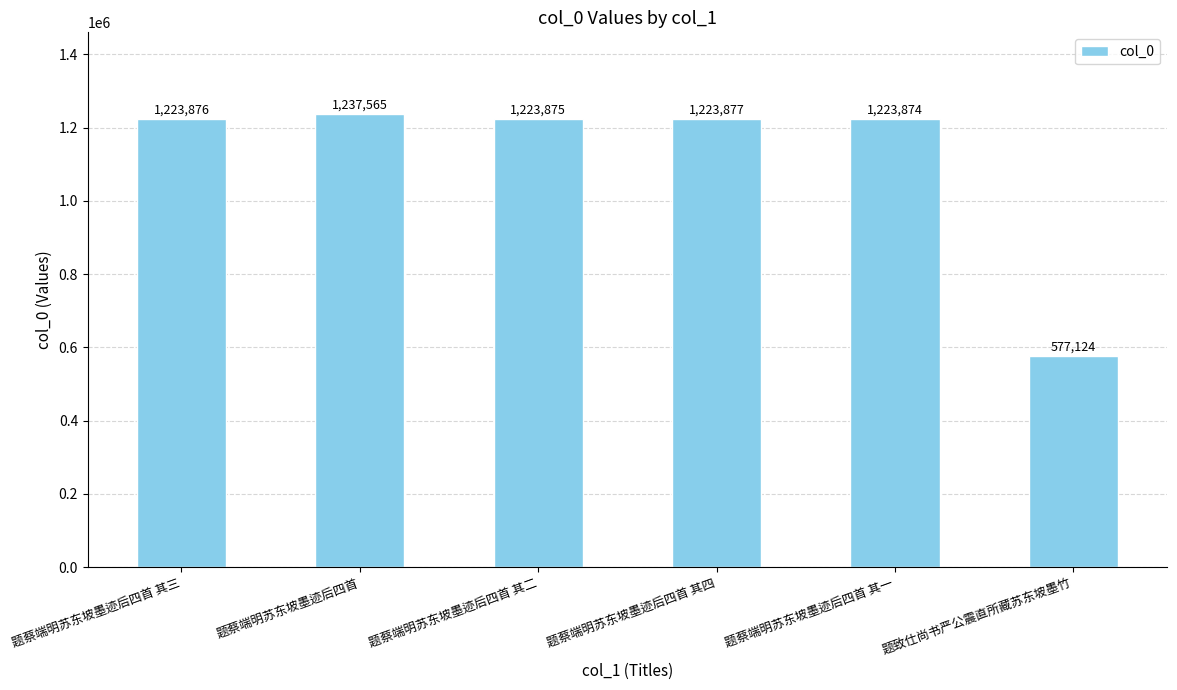

The value at 题致仕尚书严公震直所藏苏东坡墨竹 is 945034. True or false?

False